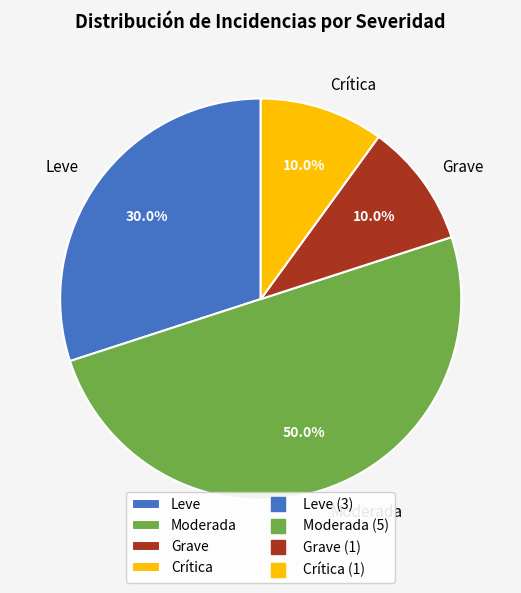

Does Crítica represent more than half of the total?

No